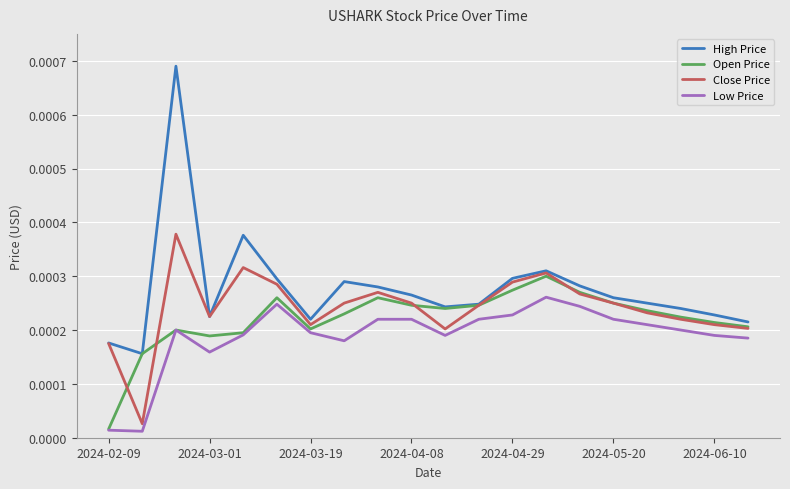

True or false: High Price and Low Price cross at least once.

False